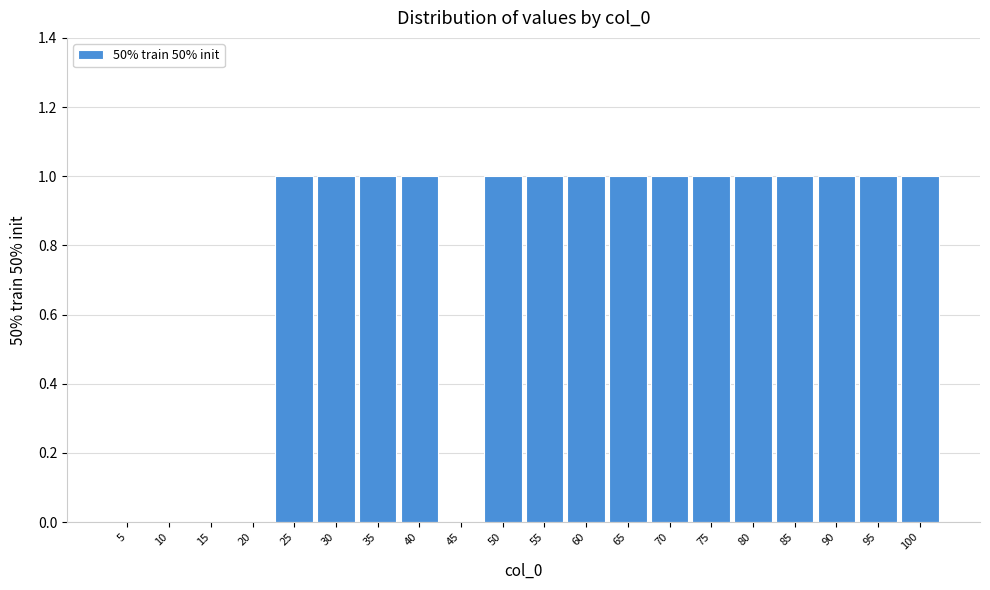

Reading left to right, list all the values displayed in this chart.

5=0	10=0	15=0	20=0	25=1	30=1	35=1	40=1	45=0	50=1	55=1	60=1	65=1	70=1	75=1	80=1	85=1	90=1	95=1	100=1